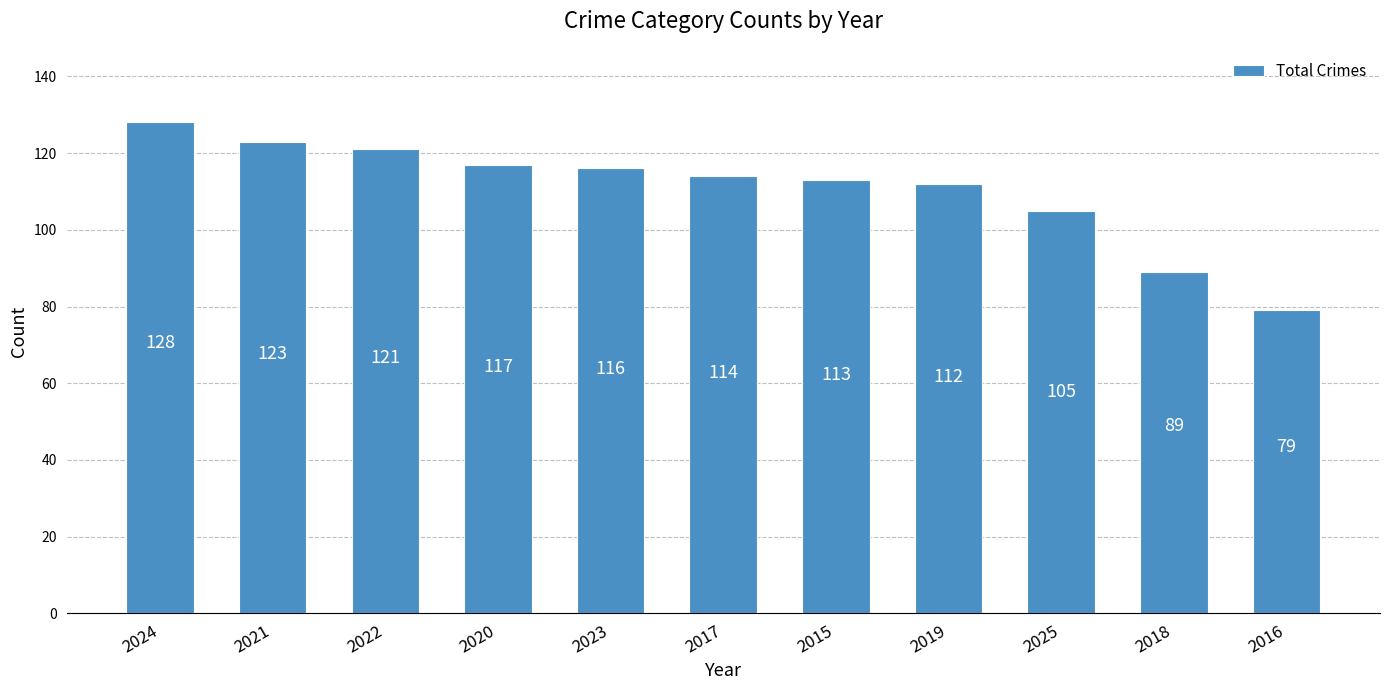

Approximately how many times larger is the value at 2018 compared to 2021?

0.7